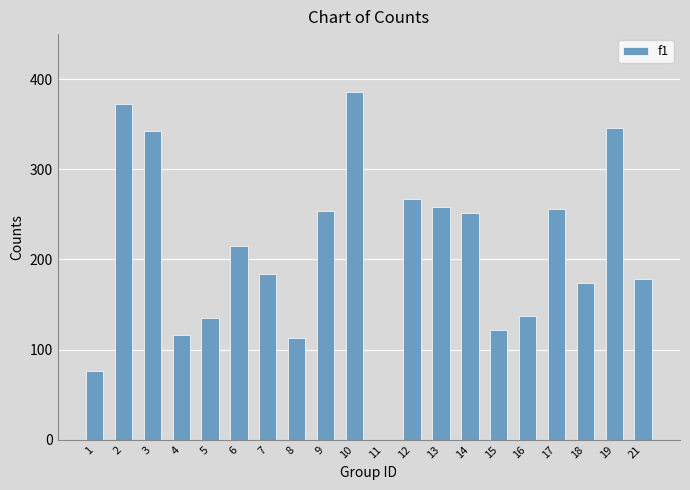

What is the sum of the values at 16 and 7?

320.5